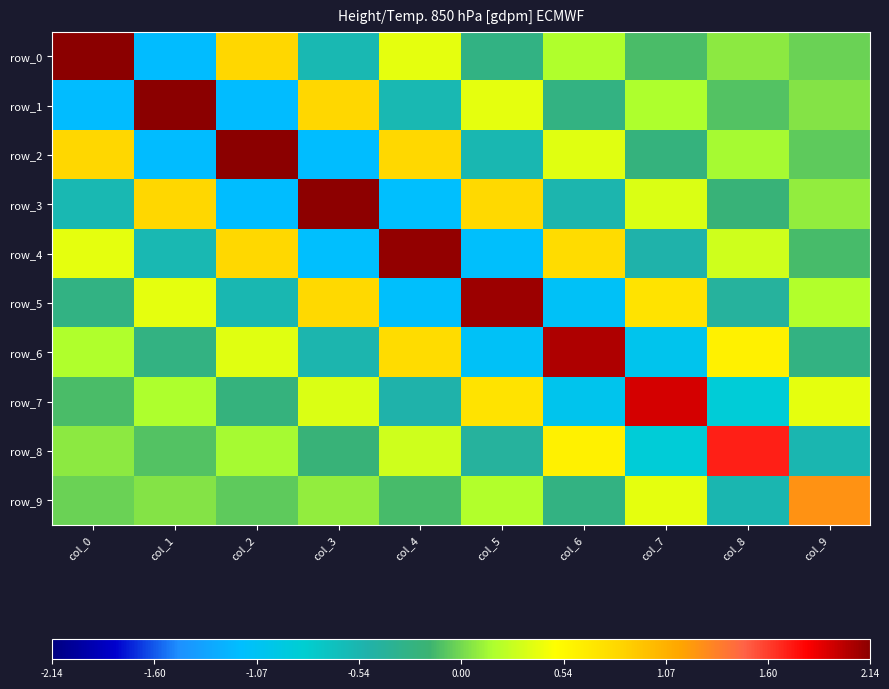

True or false: row_1 has a value of 0.0 at col_9.

False